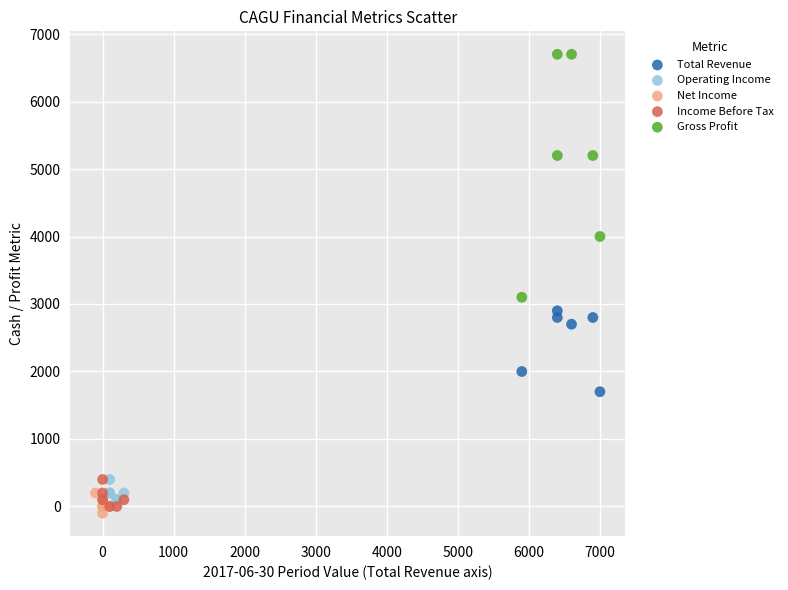

Which series has the largest Y range (max minus min)?

Gross Profit